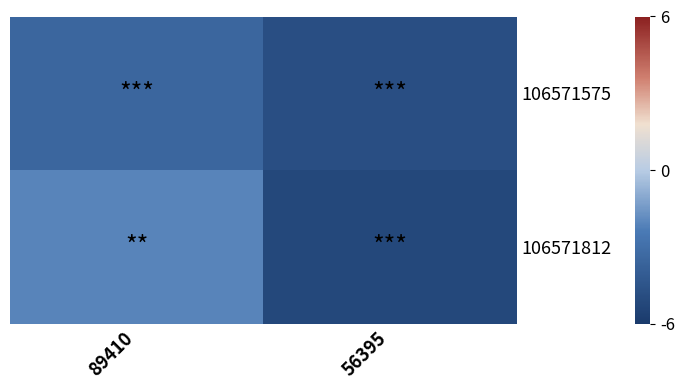

Reading left to right, extract all data points from this chart.

106571575: 89410=-3.5	56395=-4.8
106571812: 89410=-2.1	56395=-5.2